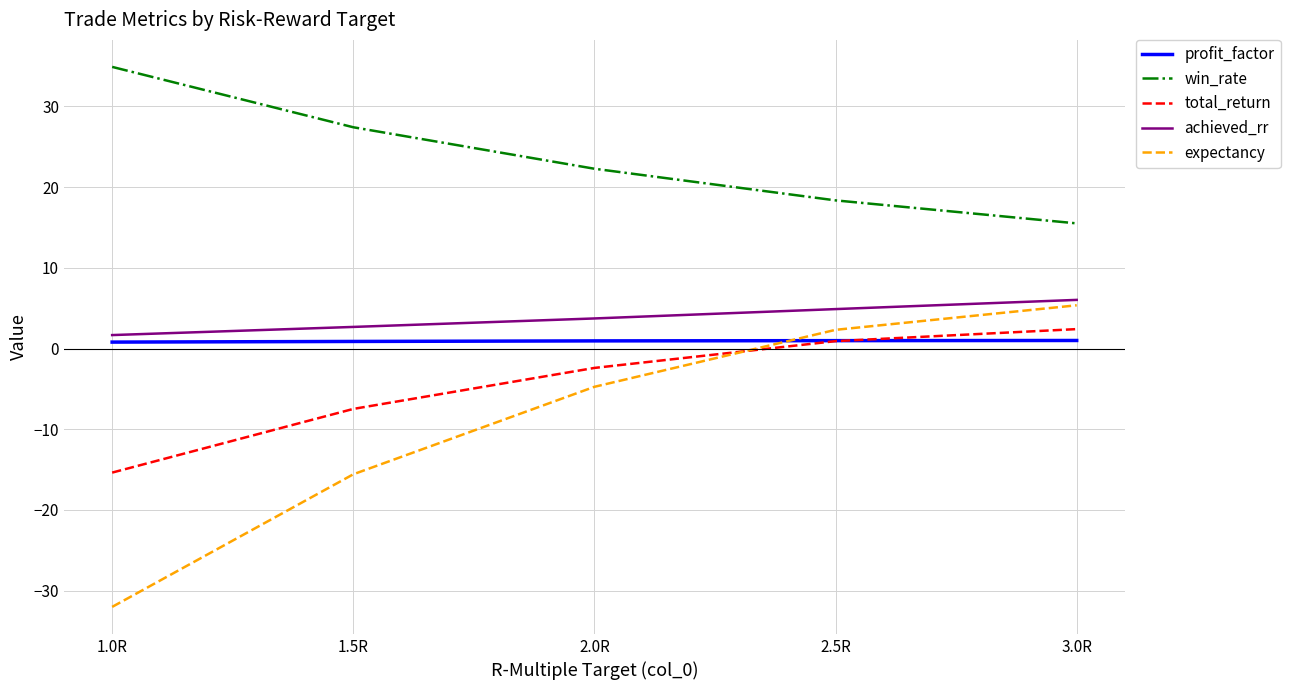

True or false: achieved_rr has a value of 3.7 at 2.0R.

True